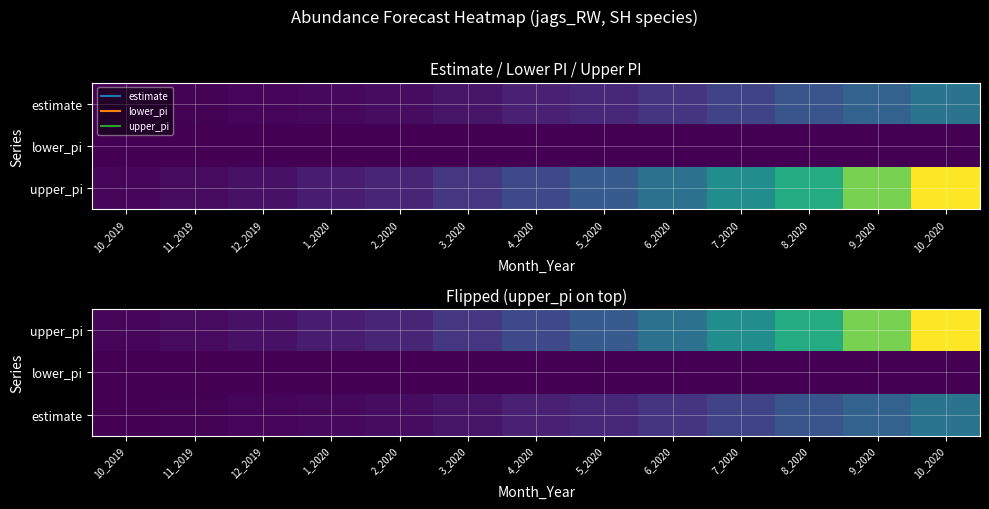

List the series in order of their peak value, lowest first.

lower_pi, estimate, upper_pi